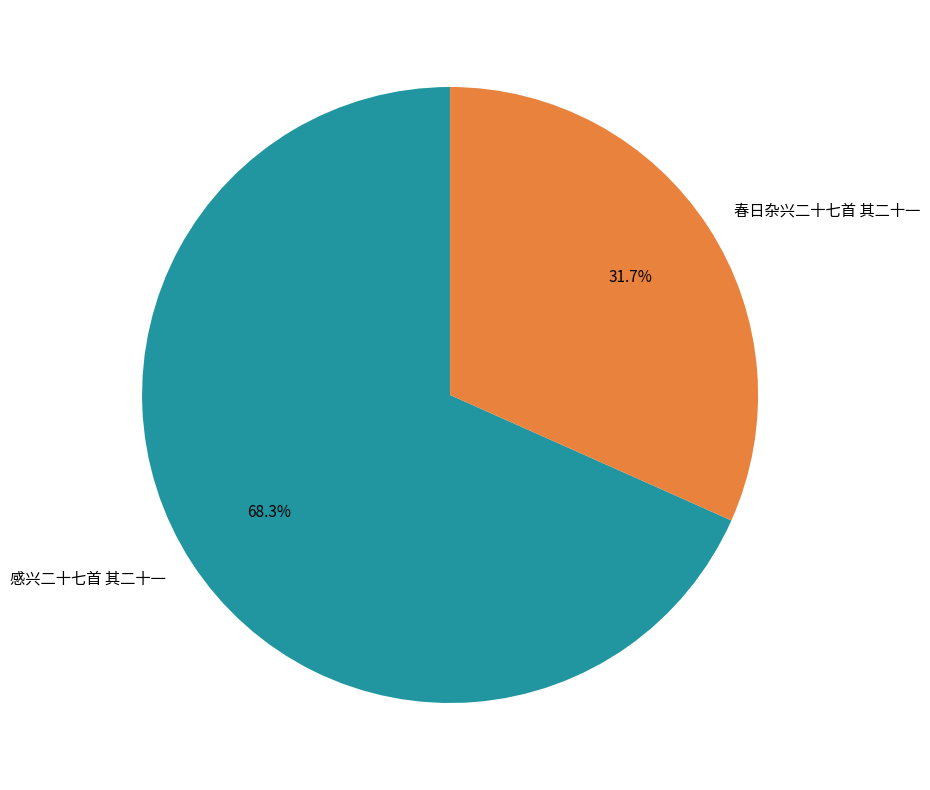

To the nearest percent, what is the difference between the largest and smallest slice percentages?

37%